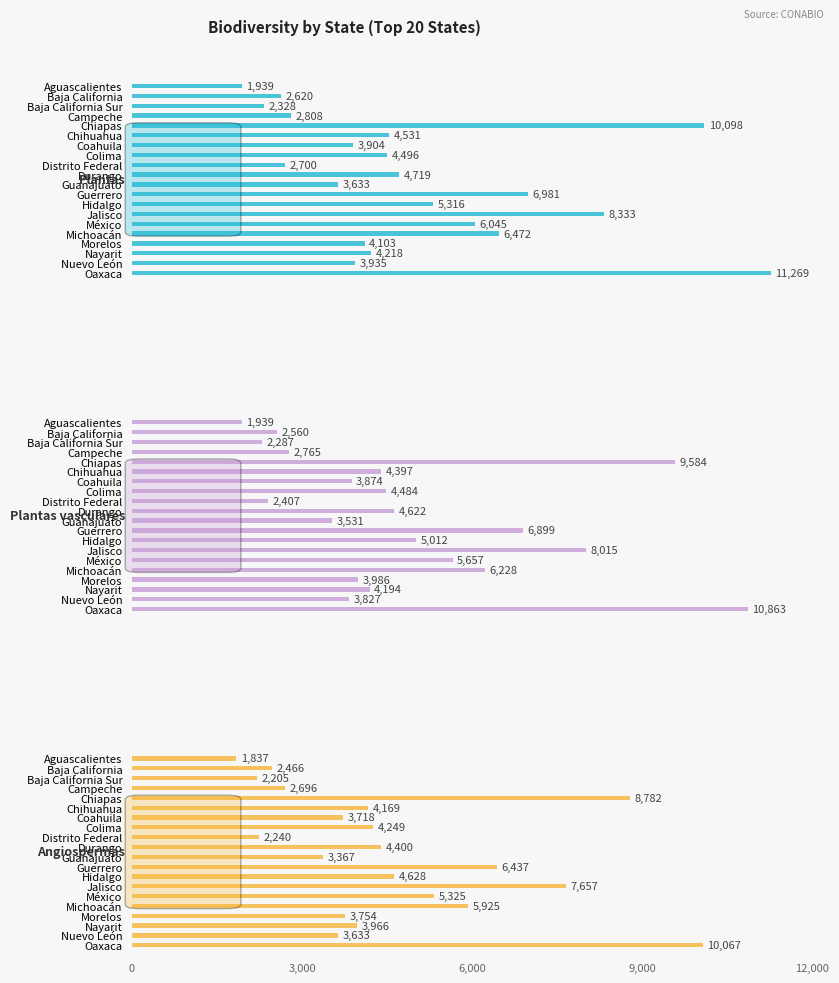

Between Colima and Jalisco, which is larger?

Jalisco